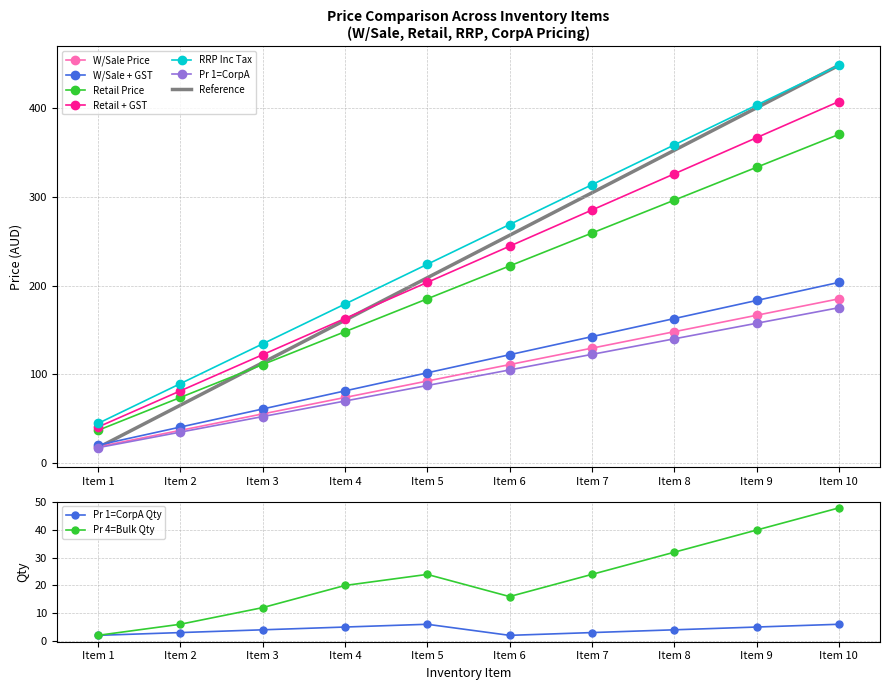

True or false: Retail + GST and W/Sale Price intersect in this chart.

False